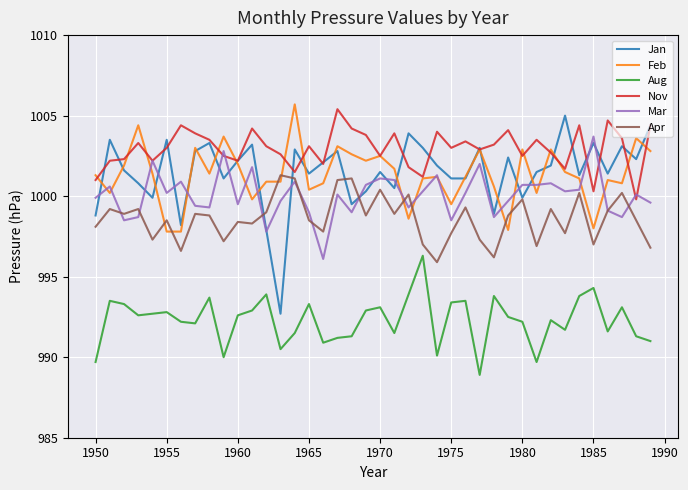

Which series has the widest spread of values?

Jan